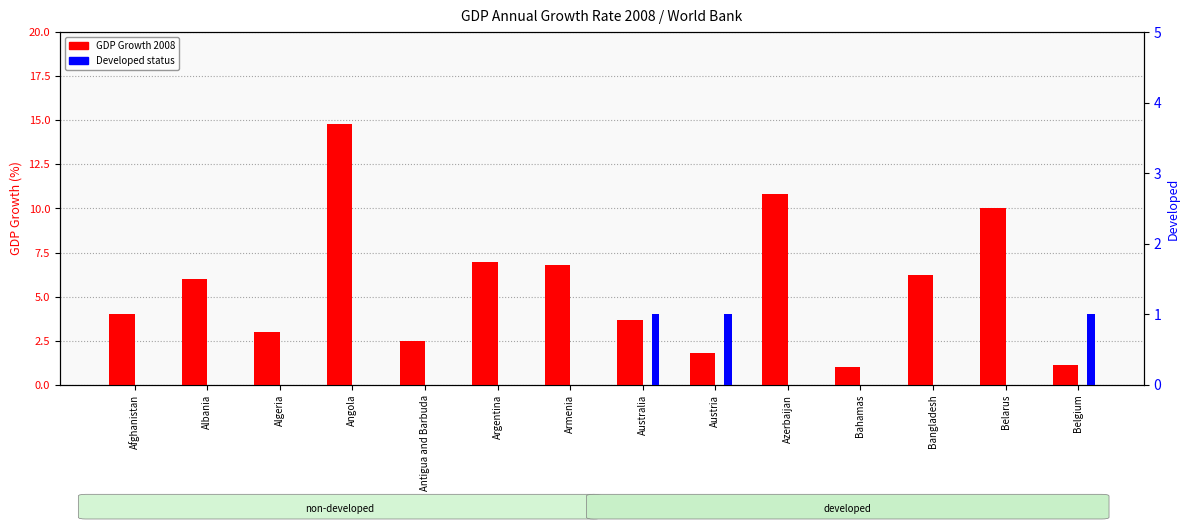

What is the difference between the maximum and minimum values in the GDP Growth 2008 series?

13.8